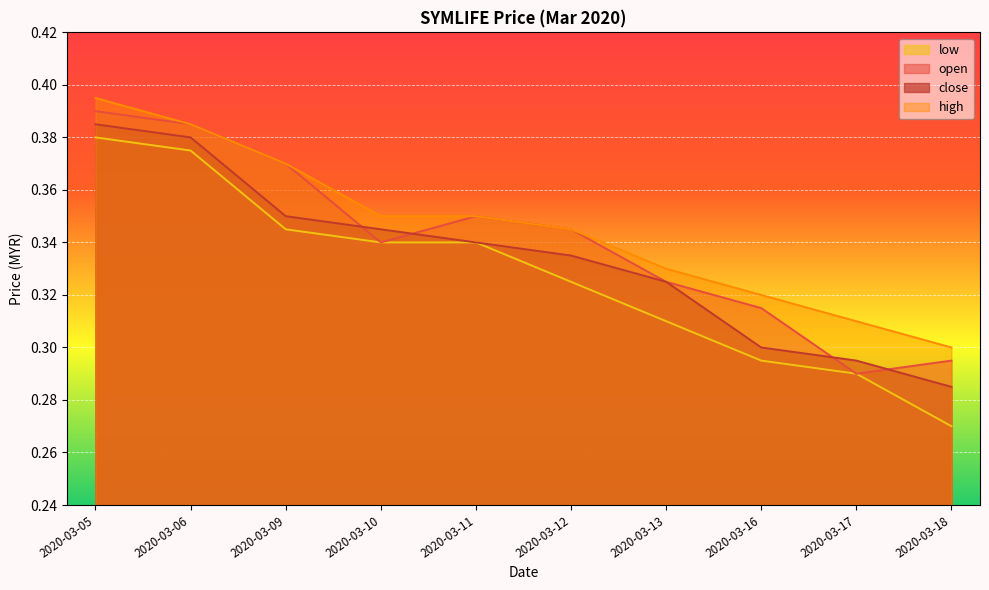

What value does the close series have at 2020-03-05?

0.4